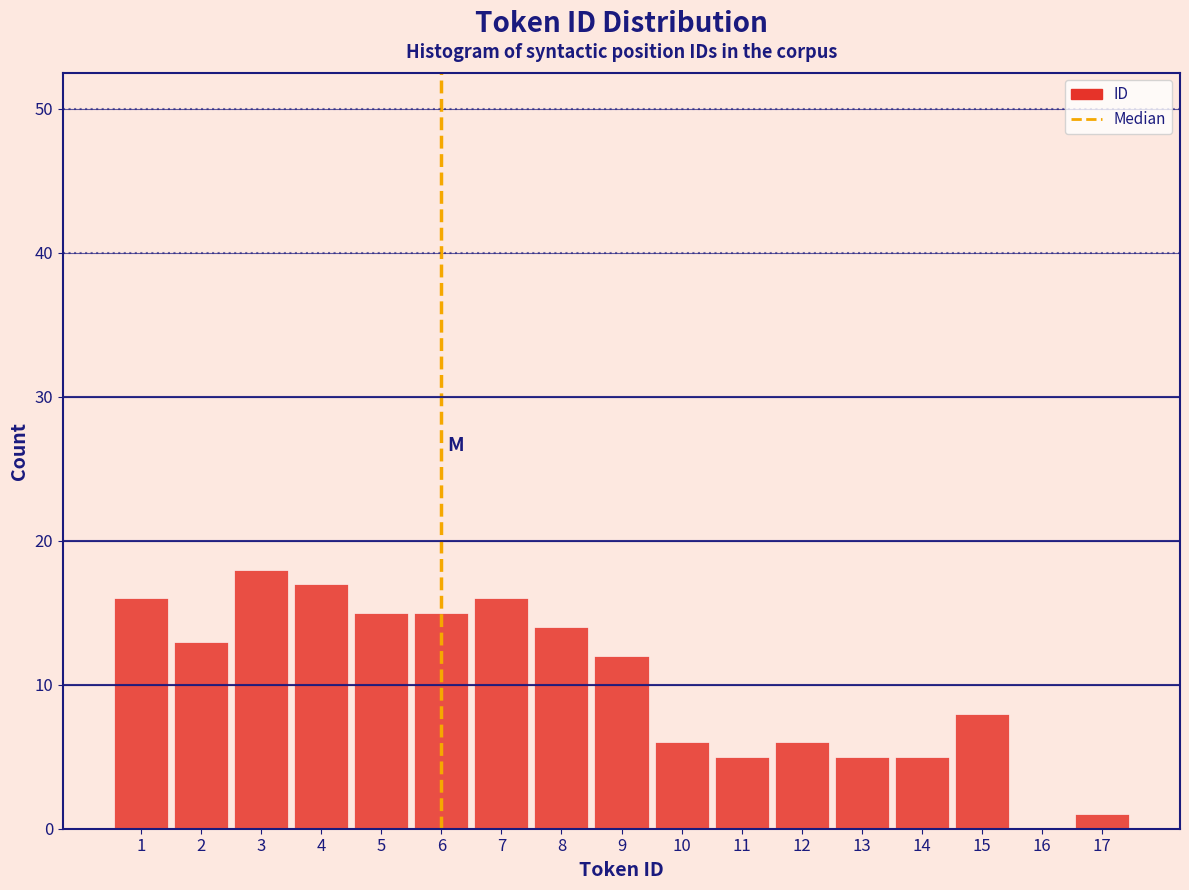

Reading left to right, transcribe this chart: for each bar, give the range it covers on the x-axis and its height. The values are not printed on the chart, so give them approximately, as read against the axis.

0.5 to 1.5: 16
1.5 to 2.5: 13
2.5 to 3.5: 18
3.5 to 4.5: 17
4.5 to 5.5: 15
5.5 to 6.5: 15
6.5 to 7.5: 16
7.5 to 8.5: 14
8.5 to 9.5: 12
9.5 to 10.5: 6
10.5 to 11.5: 5
11.5 to 12.5: 6
12.5 to 13.5: 5
13.5 to 14.5: 5
14.5 to 15.5: 8
15.5 to 16.5: 0
16.5 to 17.5: 1